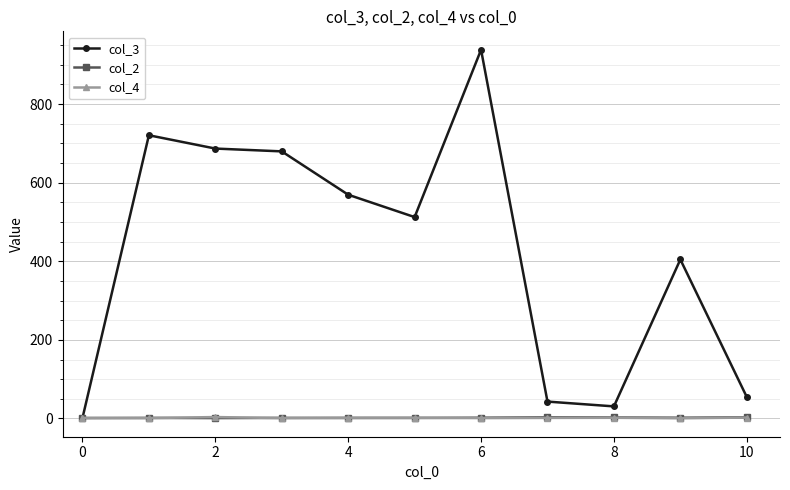

What is the value of the col_3 point at the 9th from the left?

30.8